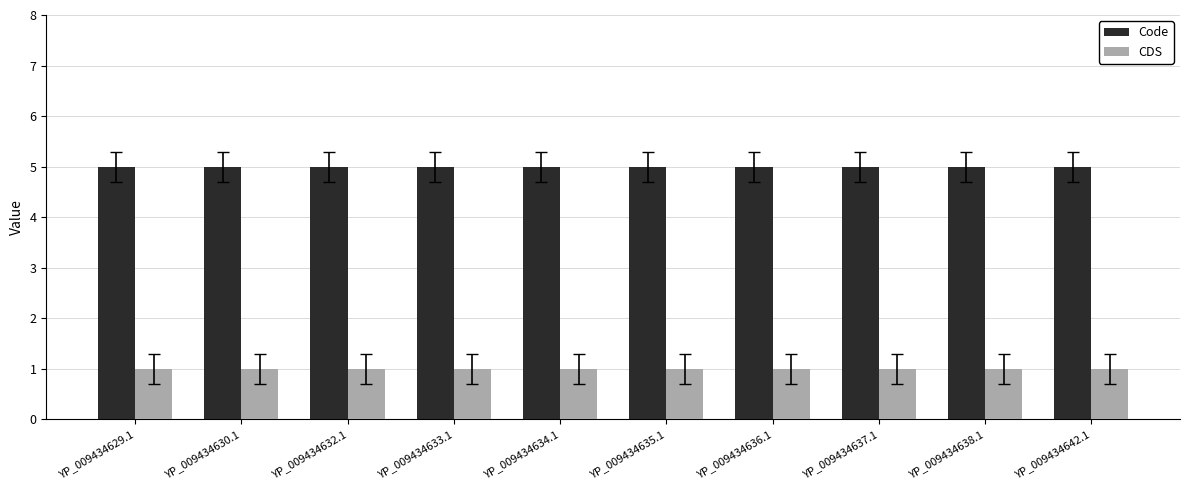

What is the difference between the highest and lowest values at YP_009434636.1?

4